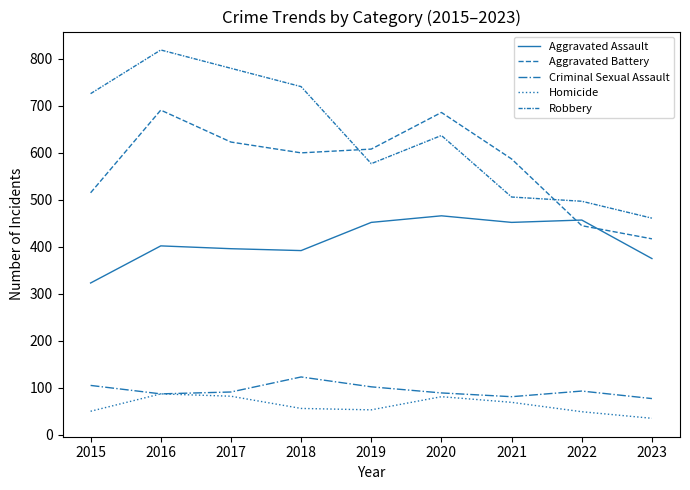

What is the sum of all Aggravated Assault values?

3715